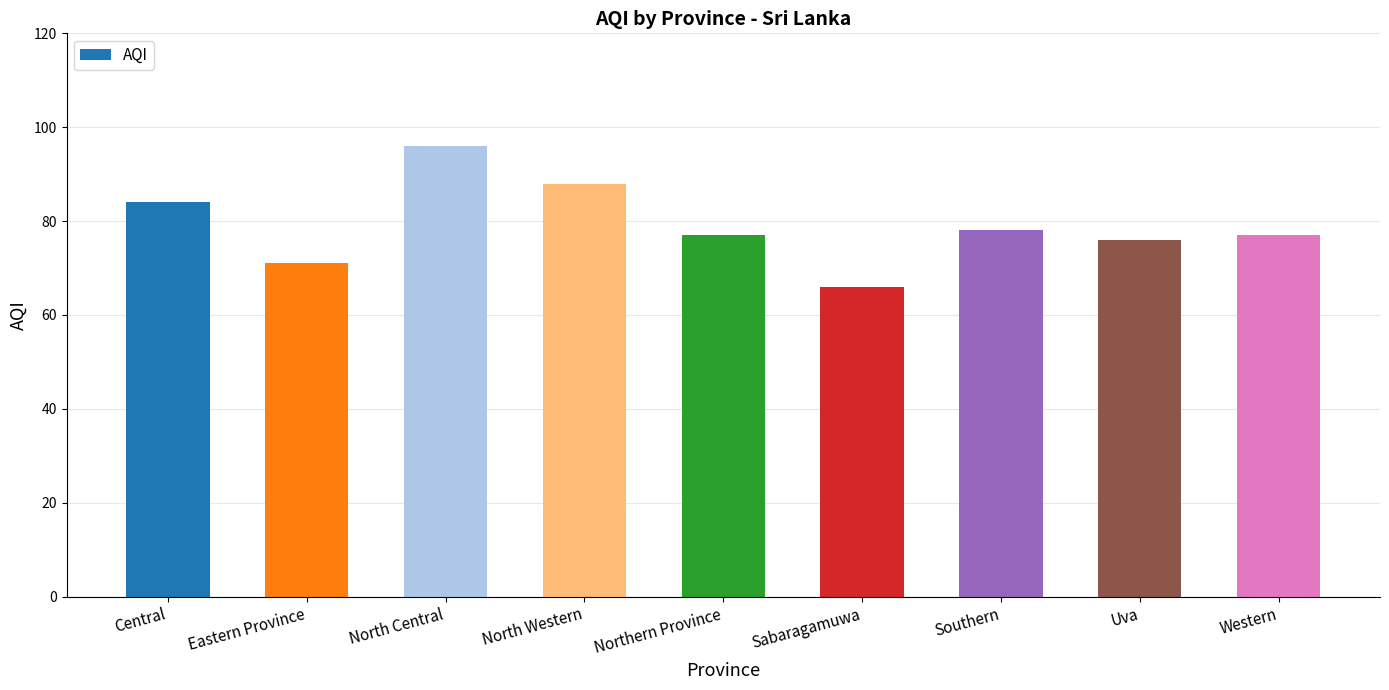

Reading left to right, transcribe all the data shown in this chart.

84	71	96	88	77	66	78	76	77